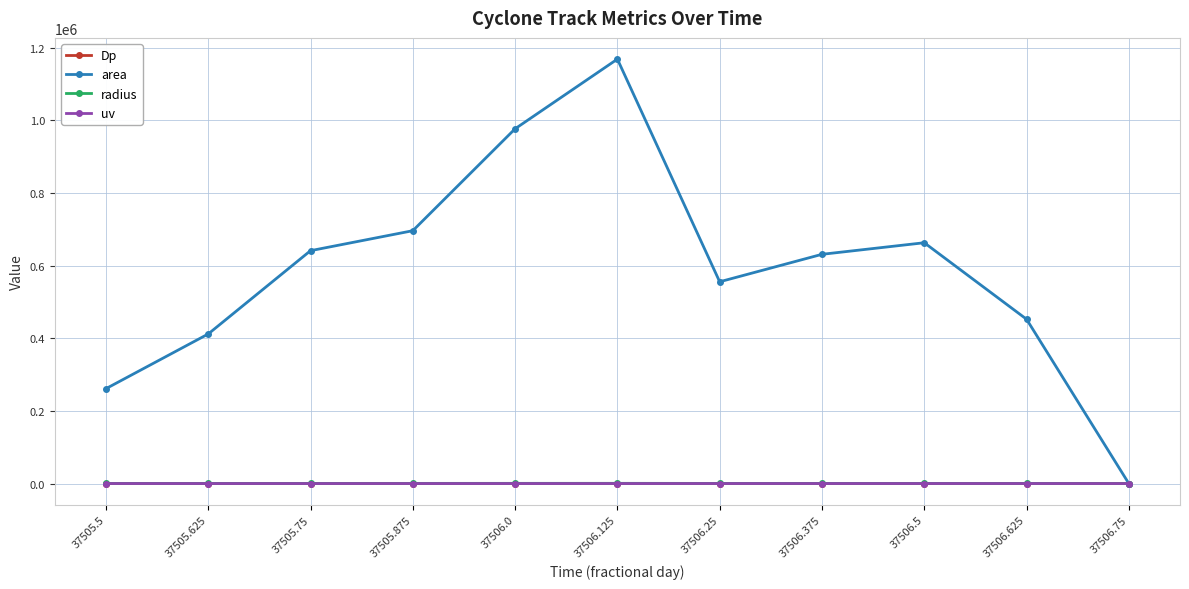

True or false: uv has a value of 35.0 at 37505.625.

True